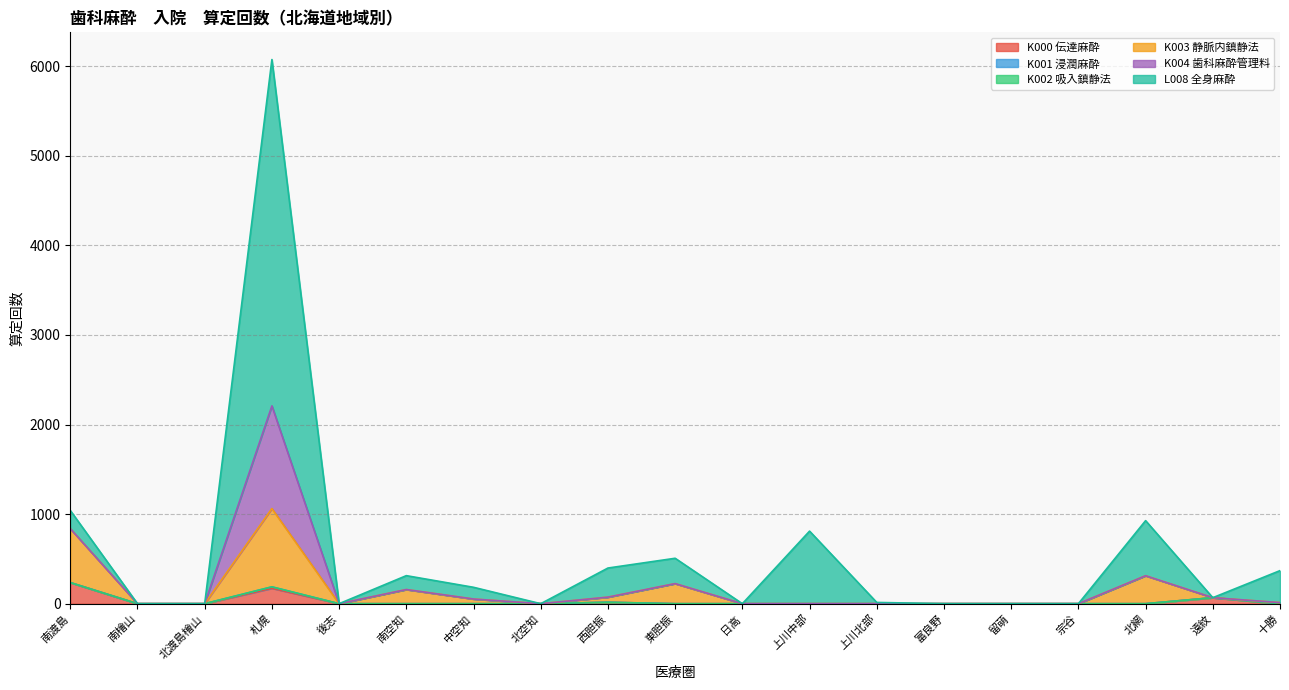

Where is the first local minimum for K003 静脈内鎮静法?

後志